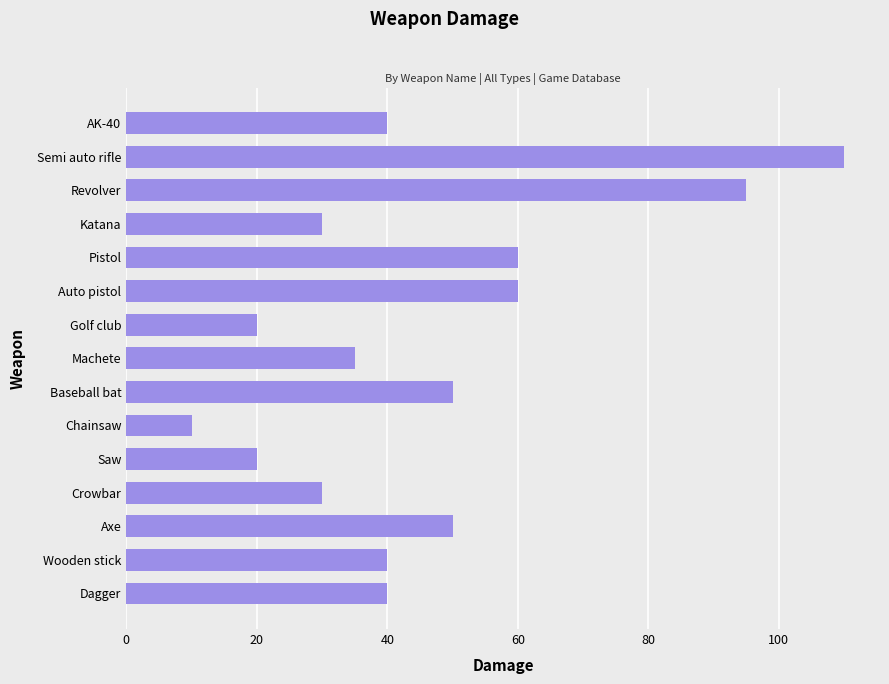

What is the minimum value shown in the chart?

10